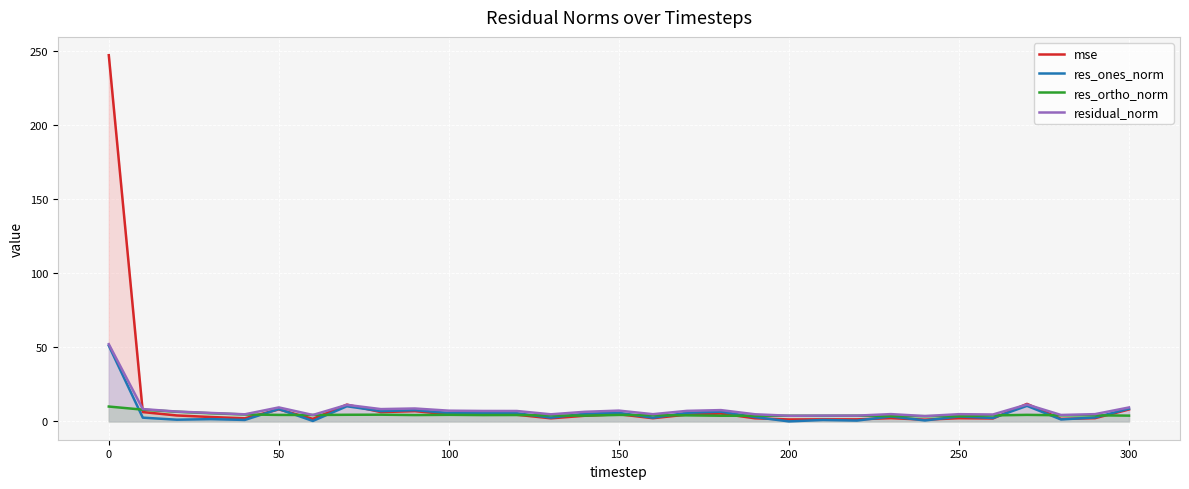

What is the difference between the maximum and minimum values in the residual_norm series?

48.6